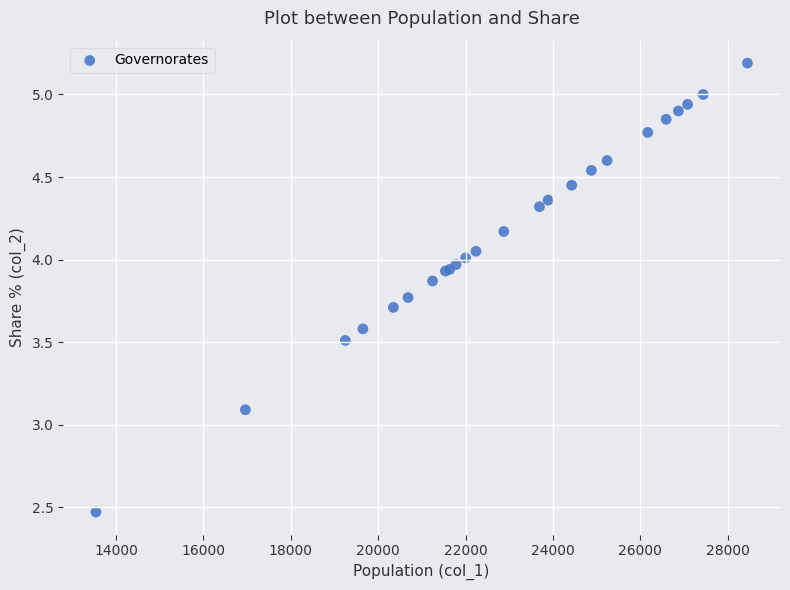

What Y value in the scatter plot is closest to 3?

3.1